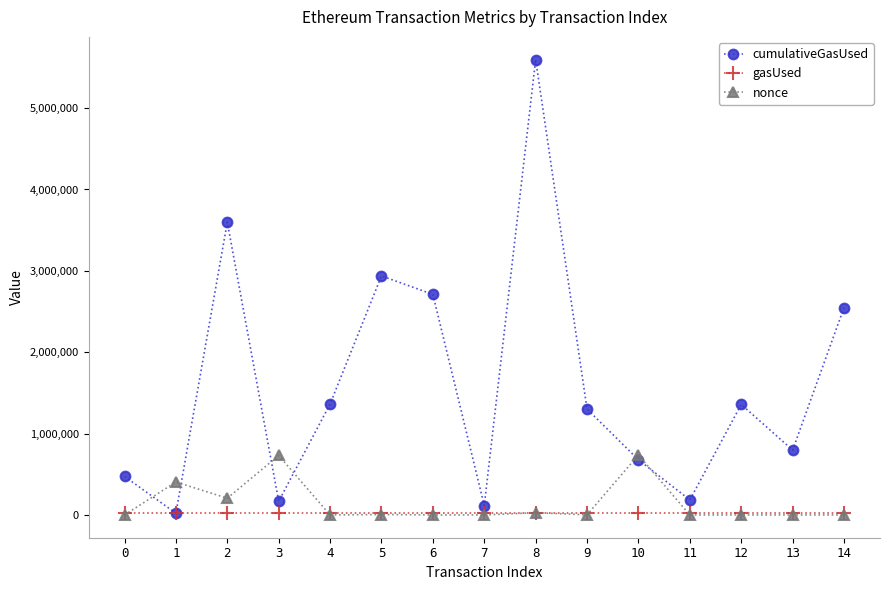

The gasUsed series shows 21000 at 5. True or false?

True